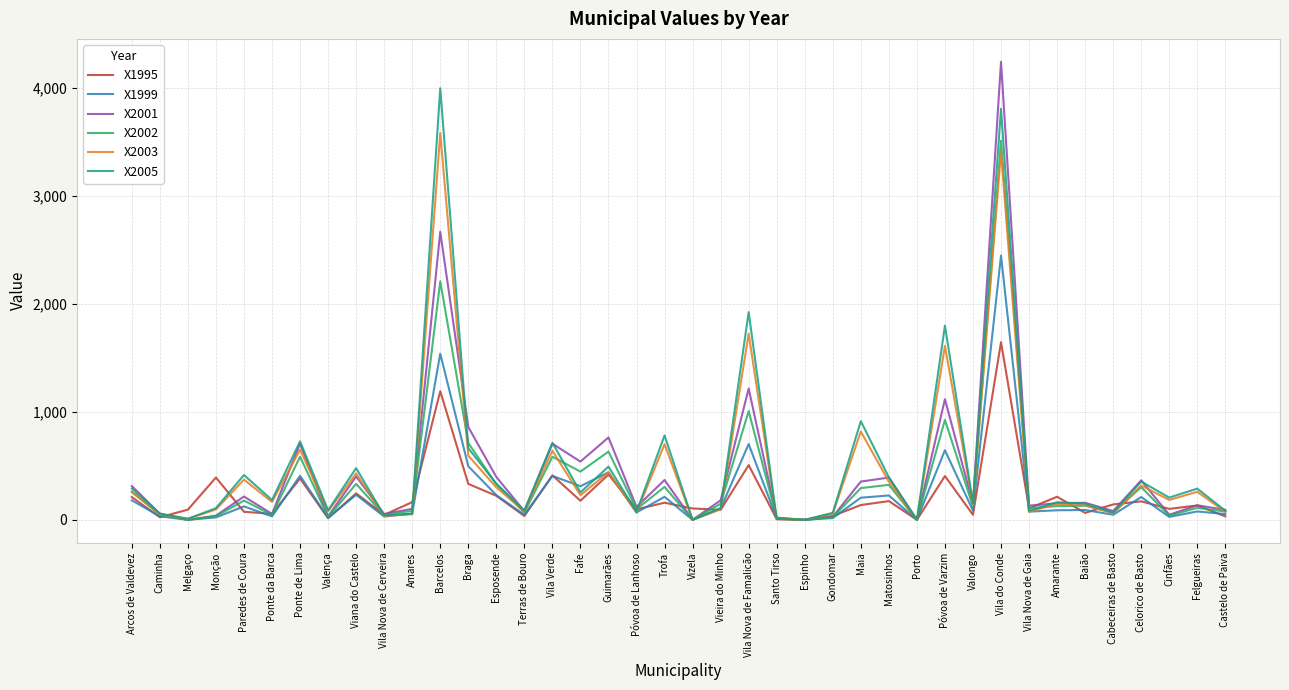

At which label is X2005 closest to 1998?

Vila Nova de Famalicão